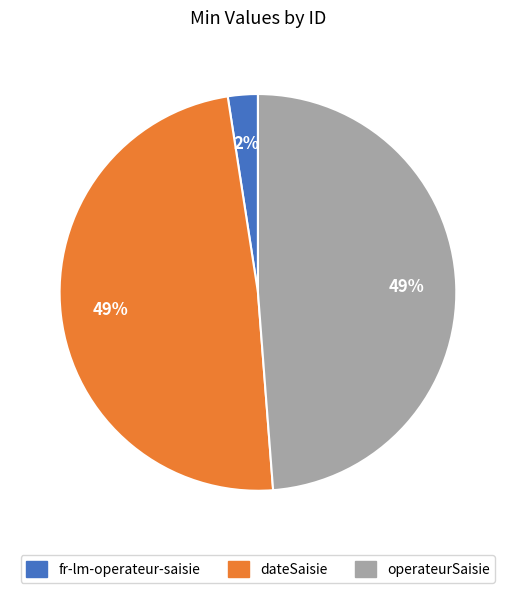

How many segments does this pie chart have?

3